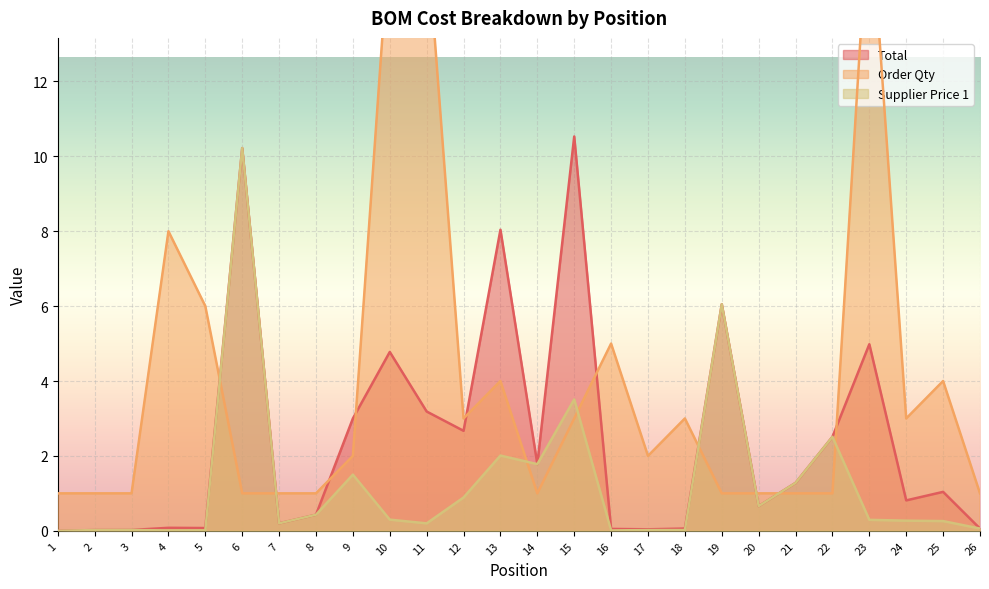

How many interior local peaks does the Supplier Price 1 series have?

7